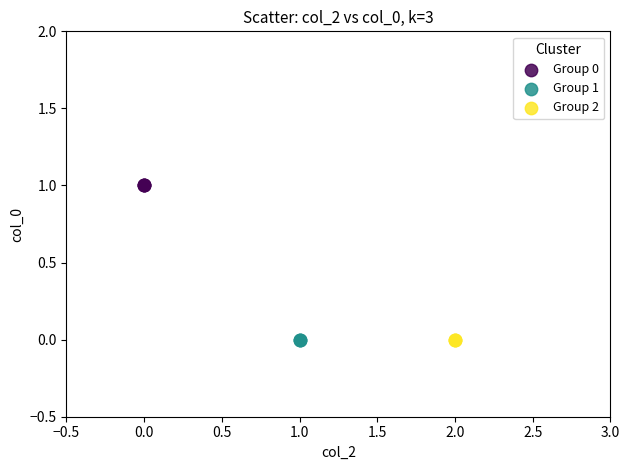

Which series contains the highest Y value?

Group 0